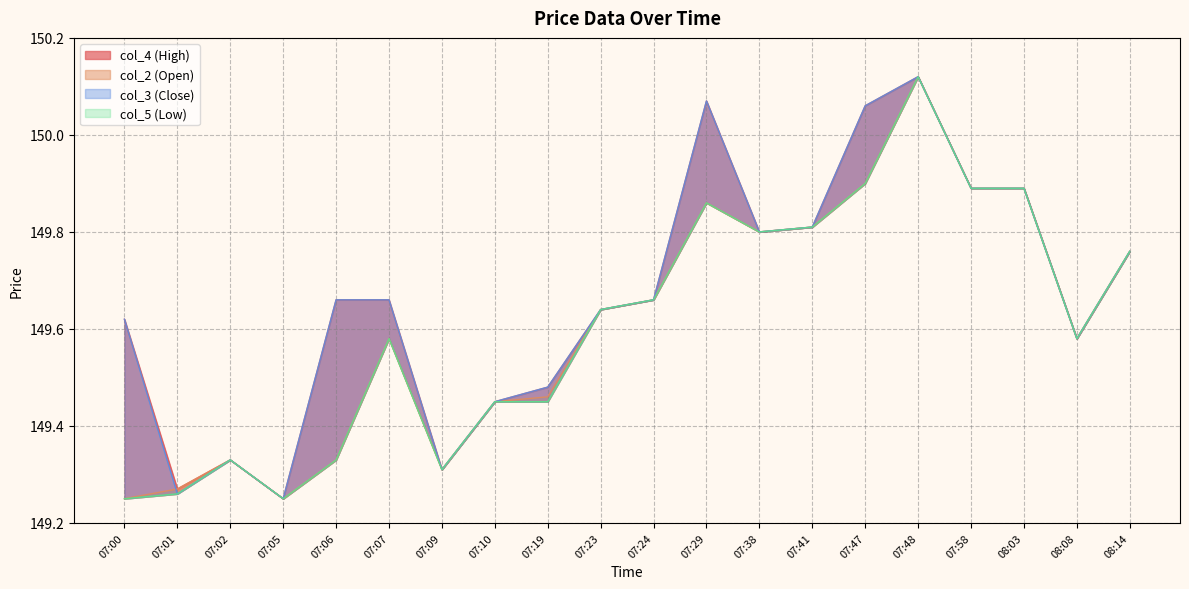

Count the number of categories in the chart.

20